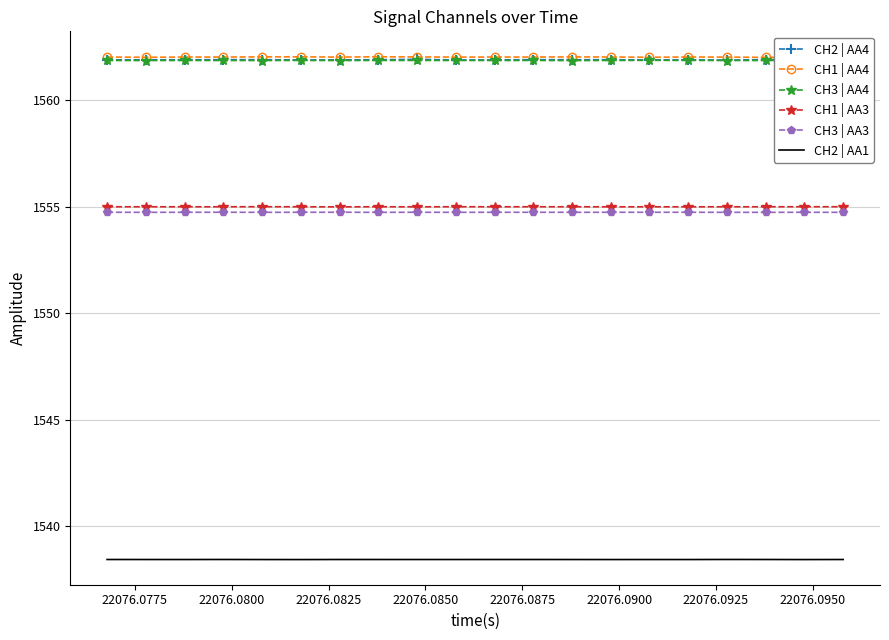

True or false: CH3 | AA3 and CH2 | AA1 intersect in this chart.

False